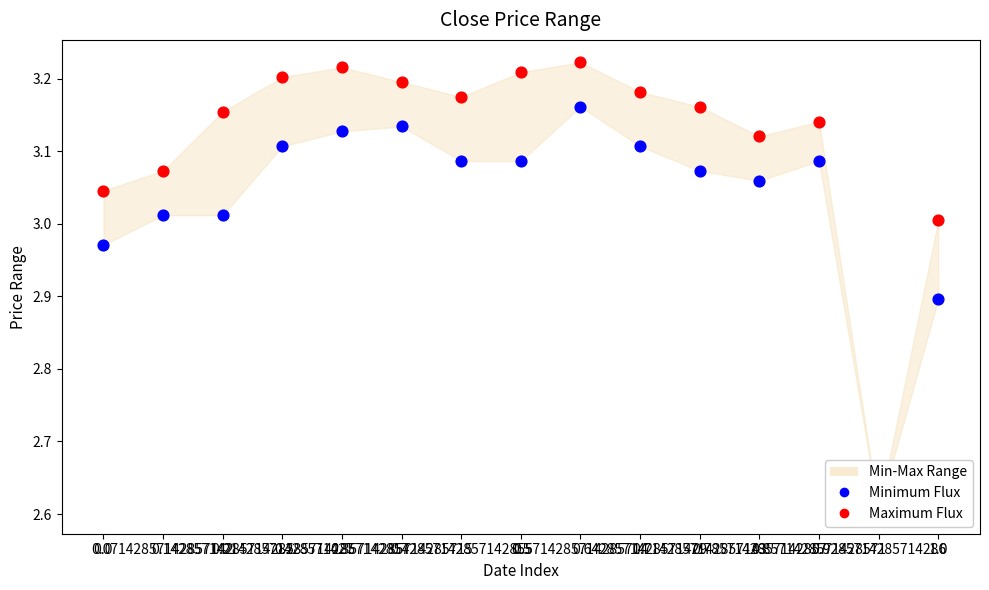

At how many categories does at least one series exceed 3?

14